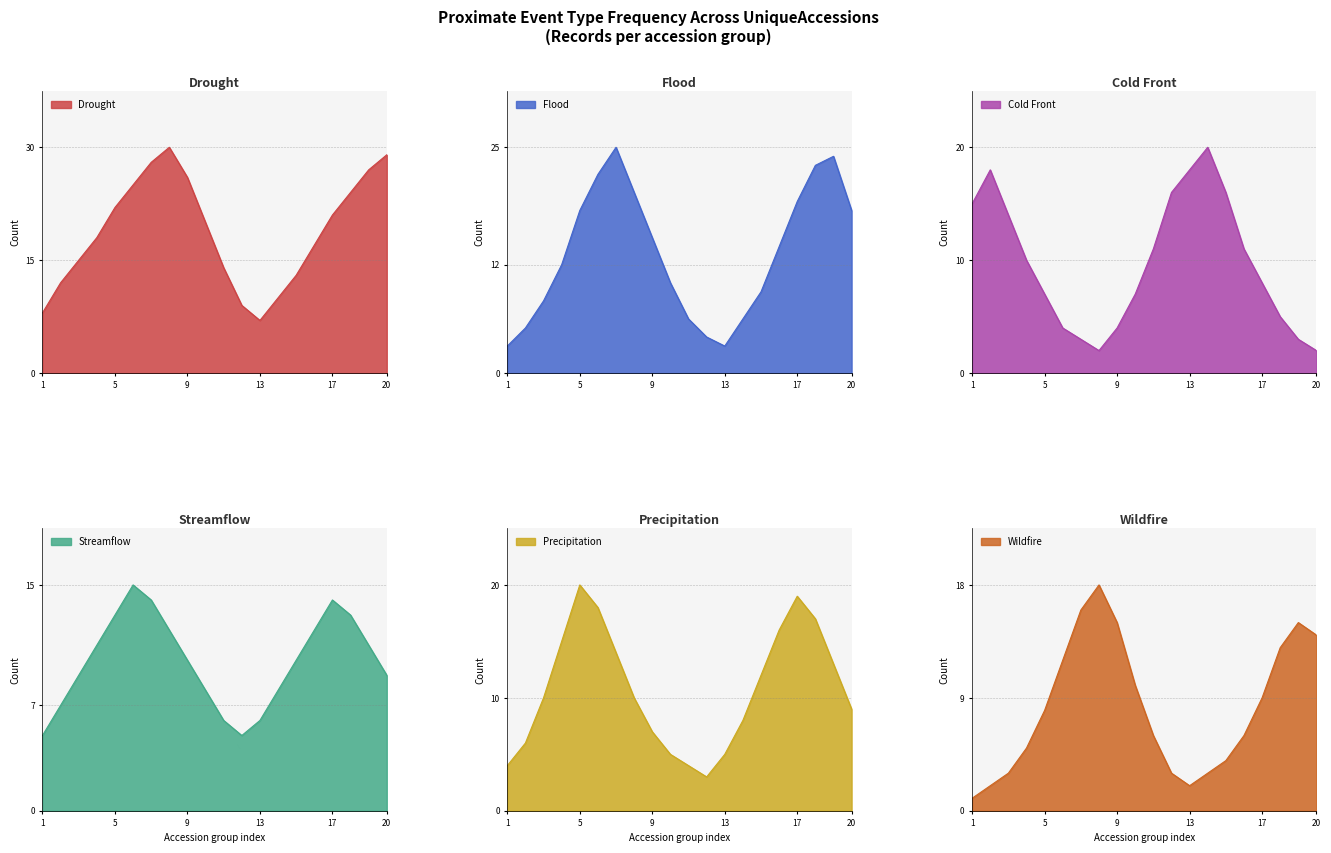

What is the difference between the maximum and minimum values in the Precipitation series?

17